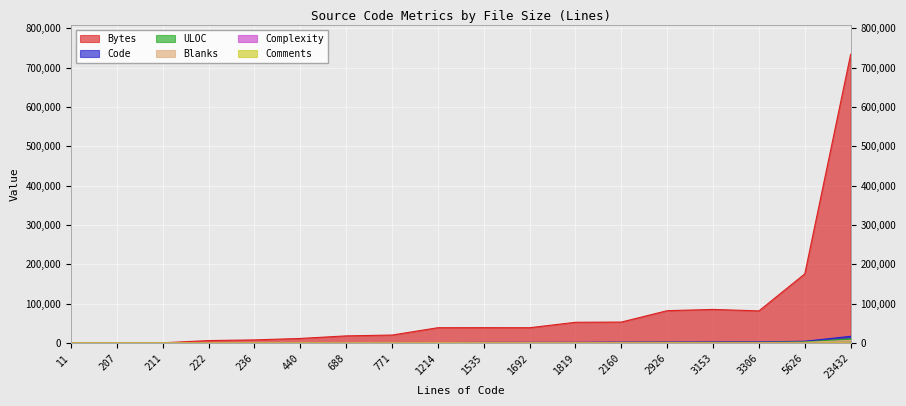

Count the number of data series in this chart.

6